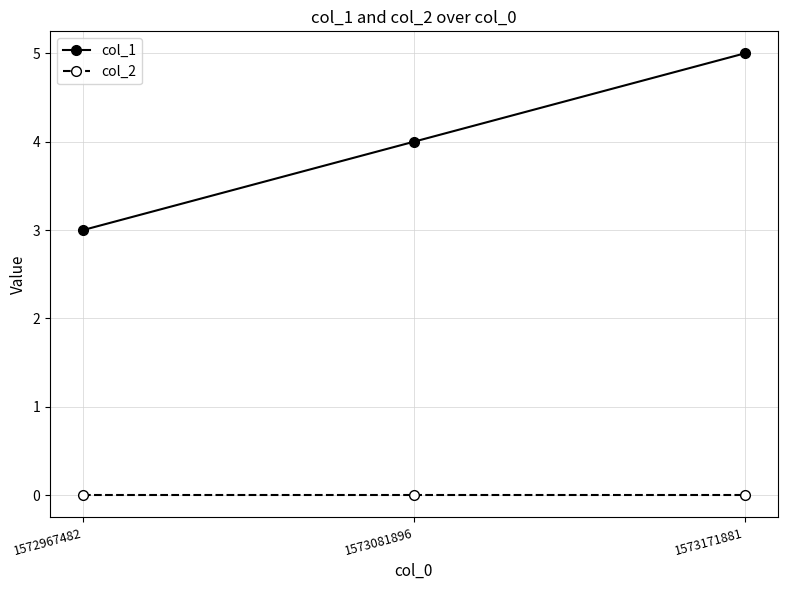

Is this an area chart (filled region under the line)?

No